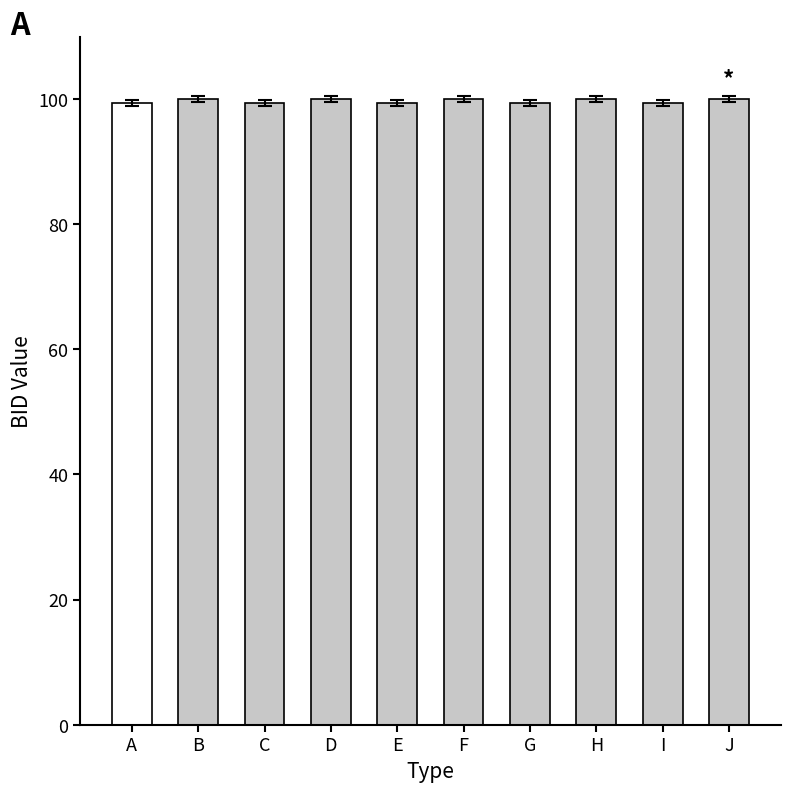

What is the difference between the maximum and minimum values?

0.6